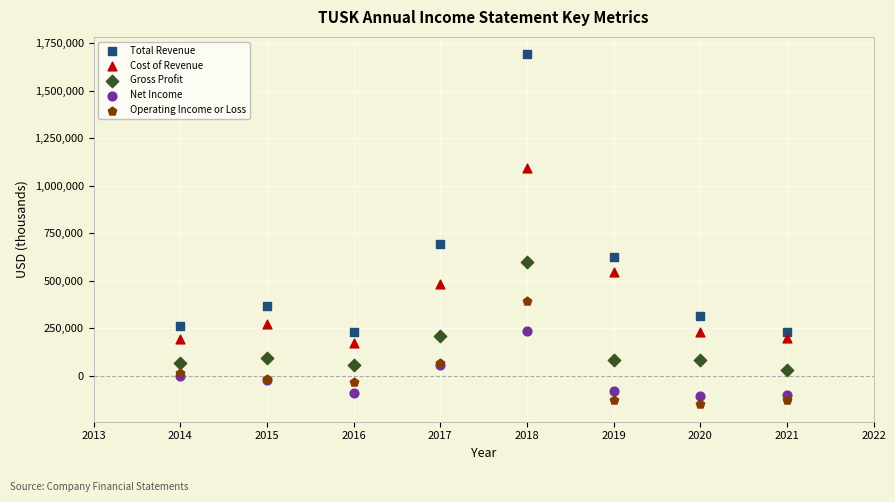

Which series has the widest spread of Y values?

Total Revenue